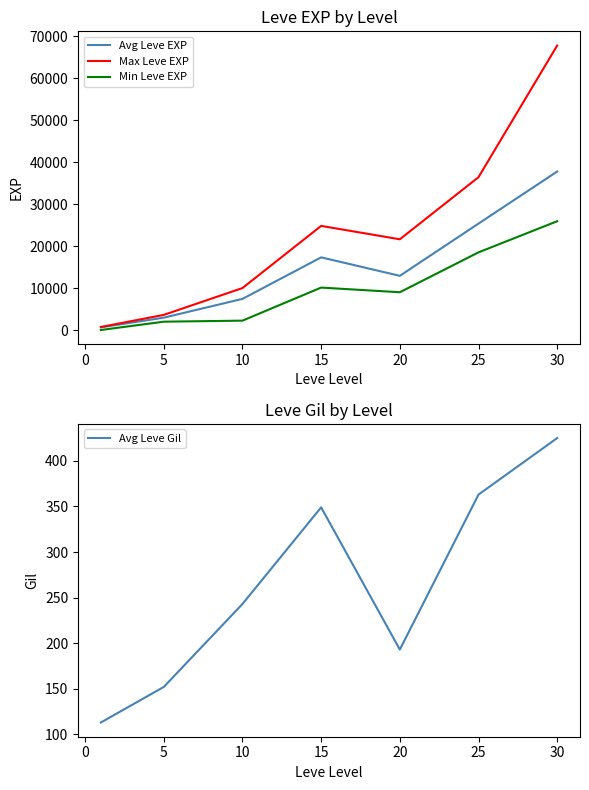

How many values in the Max Leve EXP series exceed 21600?

3